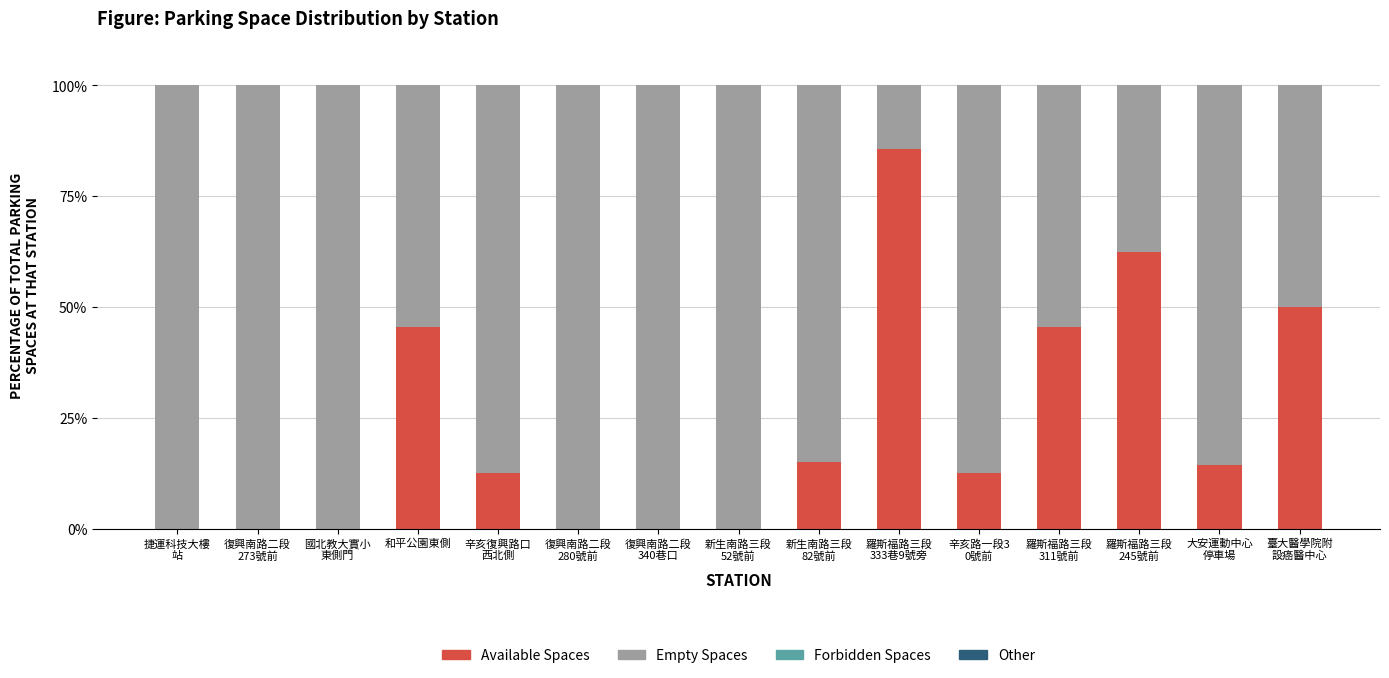

What is the sum of all Available Spaces values?

343.4